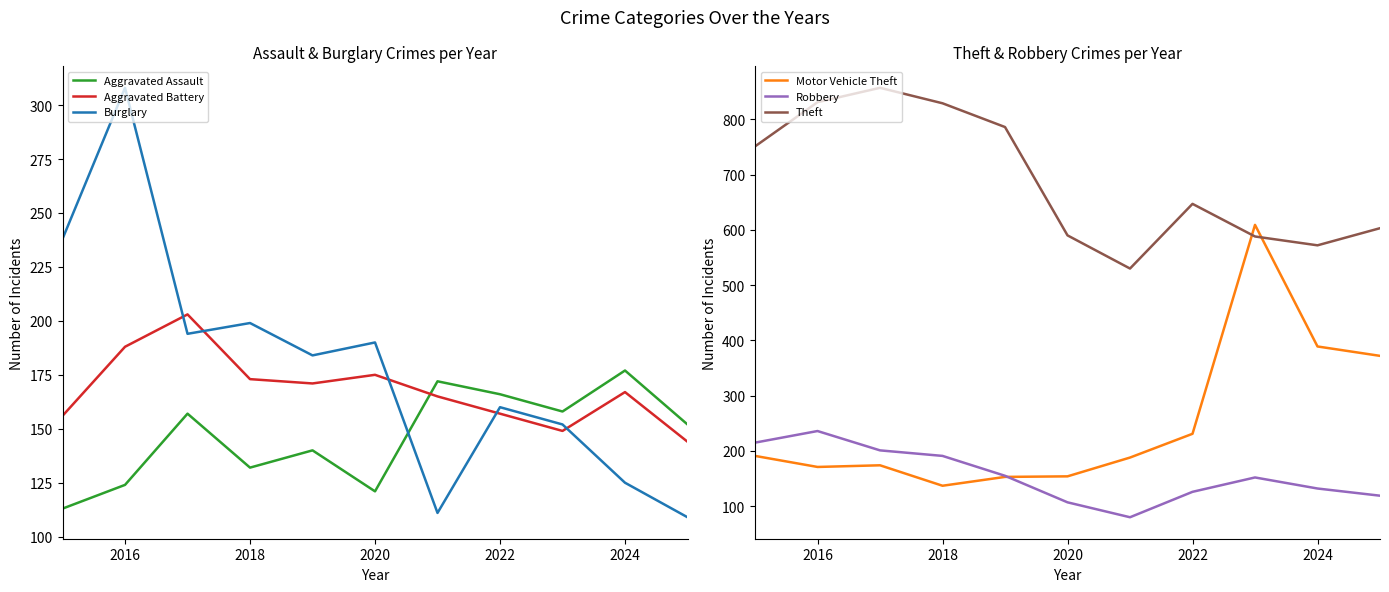

Rank the series by their maximum value, from highest to lowest.

Theft, Motor Vehicle Theft, Burglary, Robbery, Aggravated Battery, Aggravated Assault